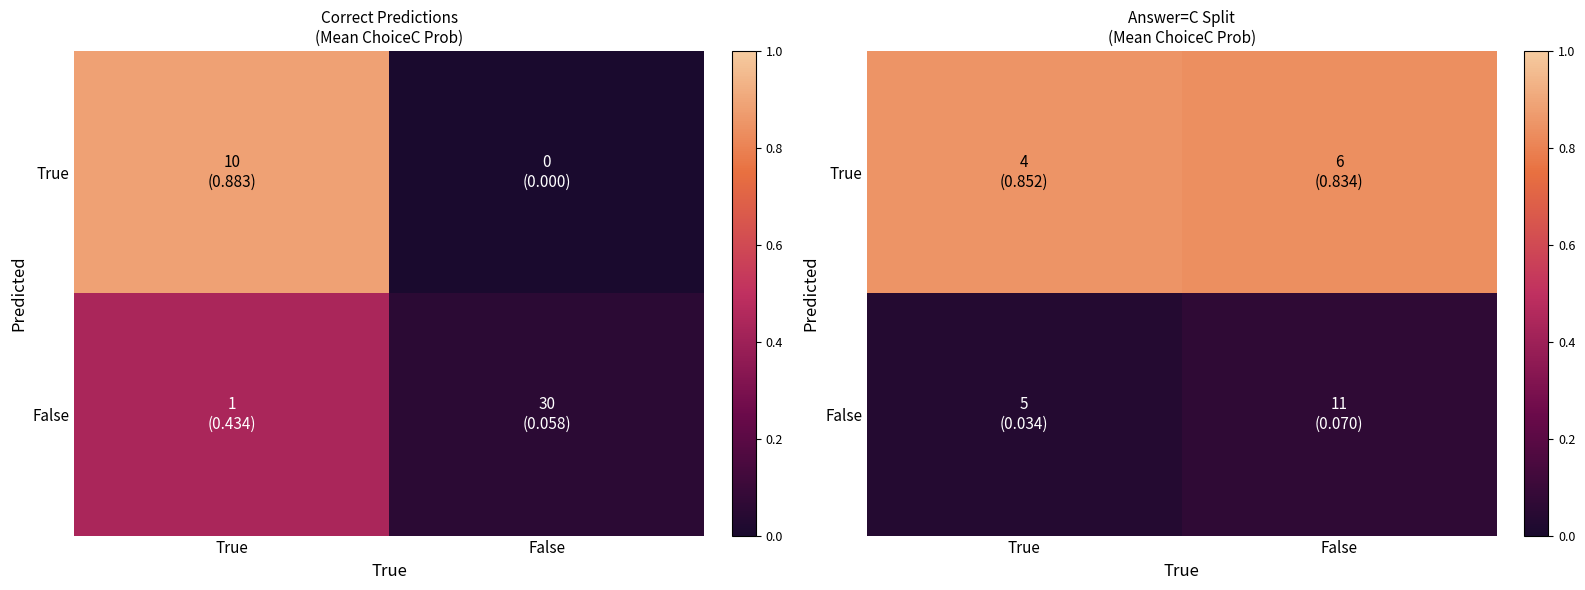

Which has a higher value, False or True?

True